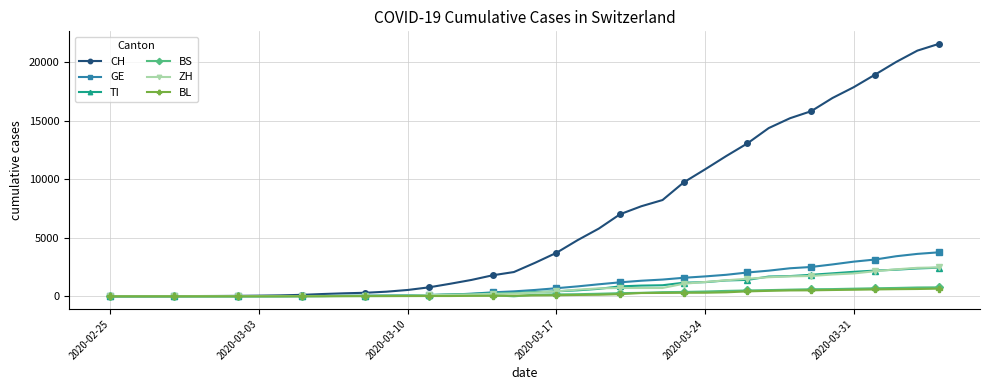

How many distinct data groups are displayed?

6